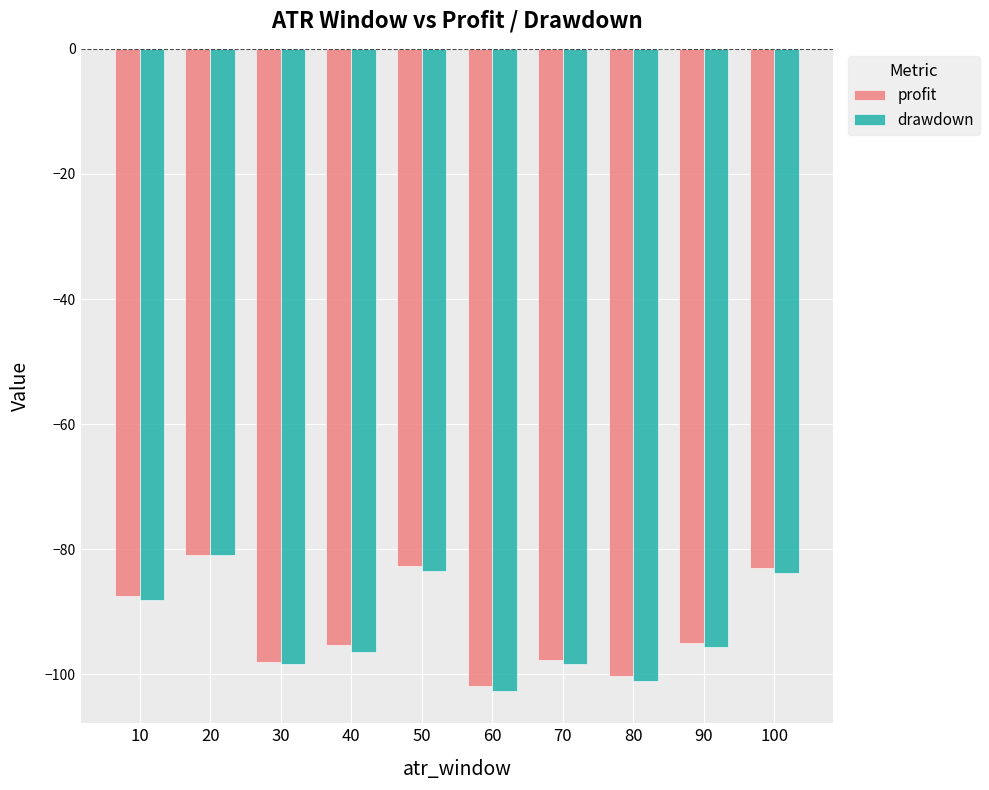

What is the total value across all series at 20?

-161.8